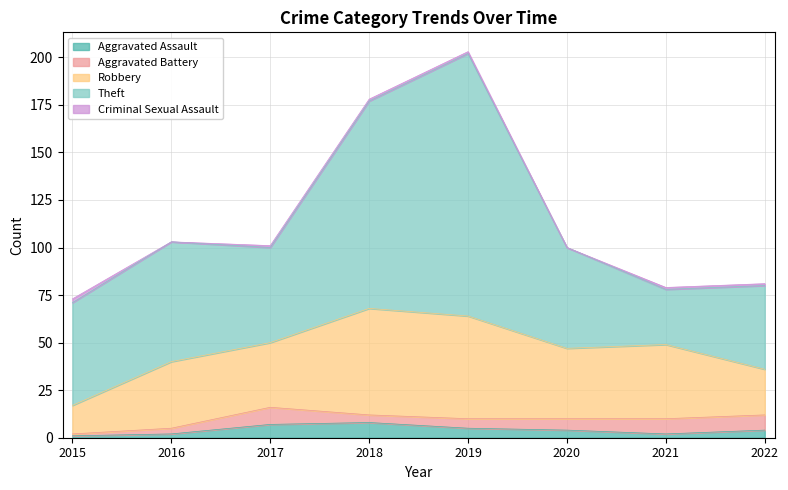

What is the difference between the maximum and minimum values in the Criminal Sexual Assault series?

2